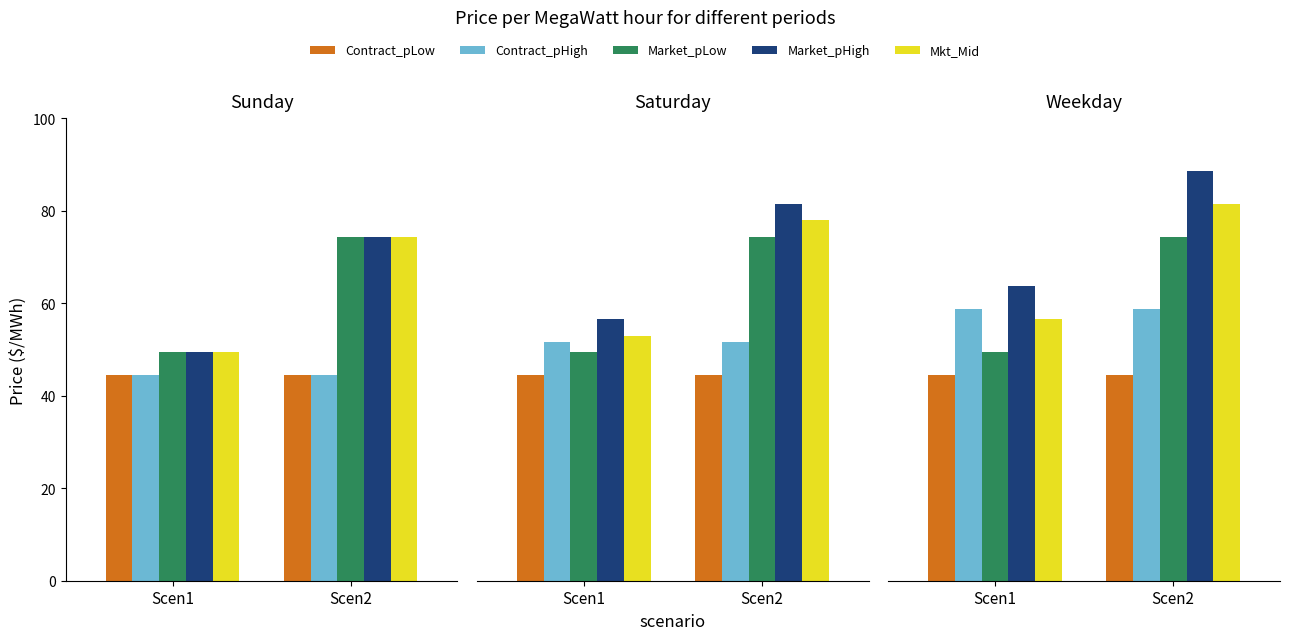

Where is Mkt_Mid nearest to the value 69?

Scen1